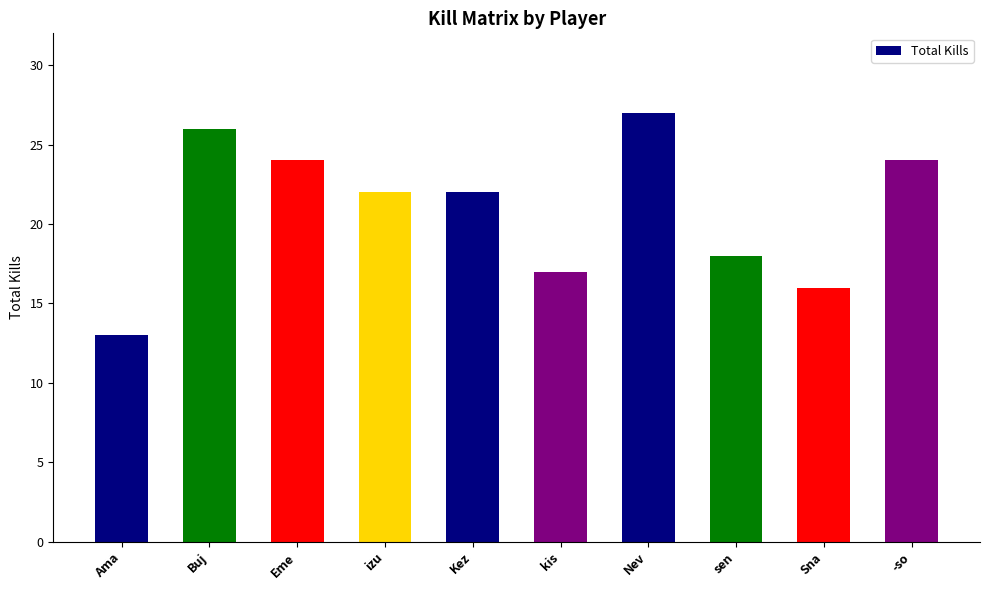

How many distinct data groups are displayed?

1